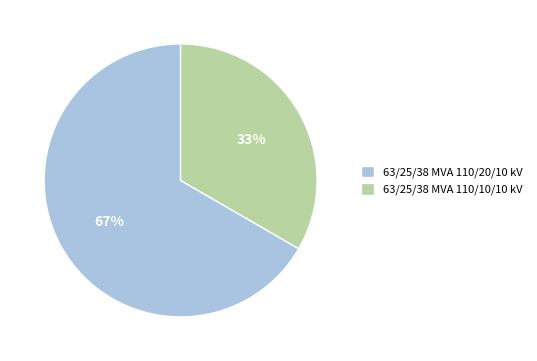

What percentage is the 63/25/38 MVA 110/10/10 kV slice, to the nearest percent?

33%